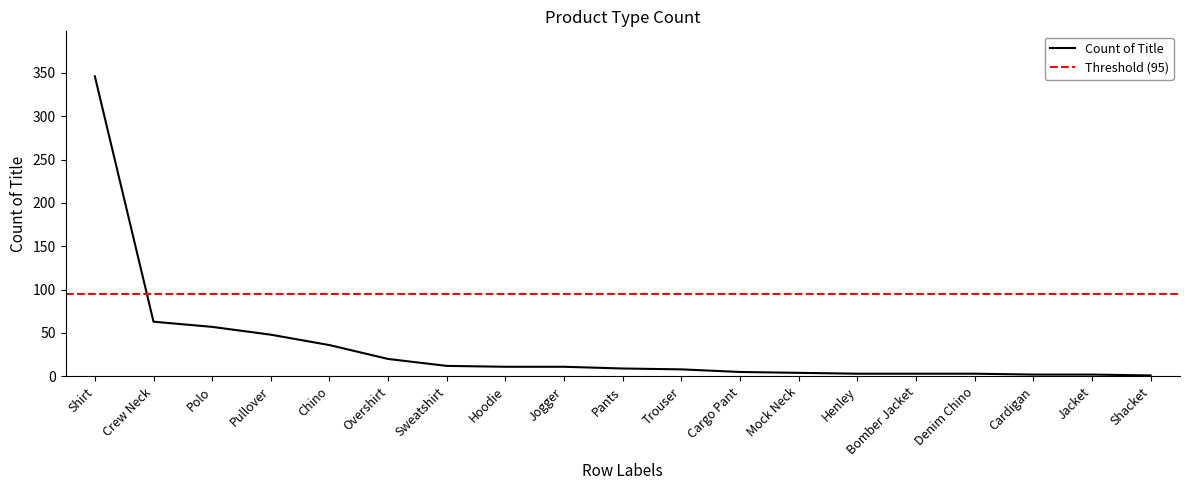

Which has a higher value, Shirt or Polo?

Shirt